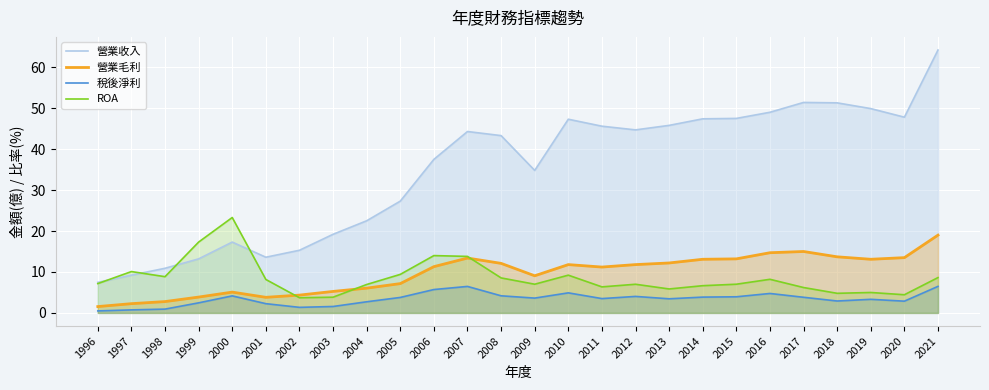

What is the sum of all 營業毛利 values?

250.3